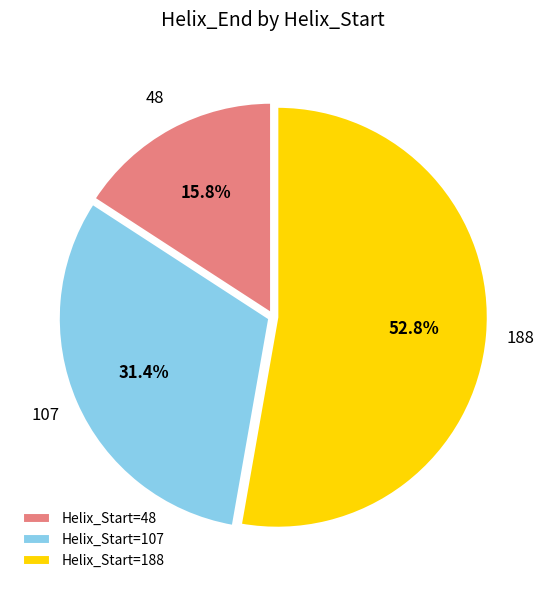

Which category accounts for the majority?

Helix_Start=188